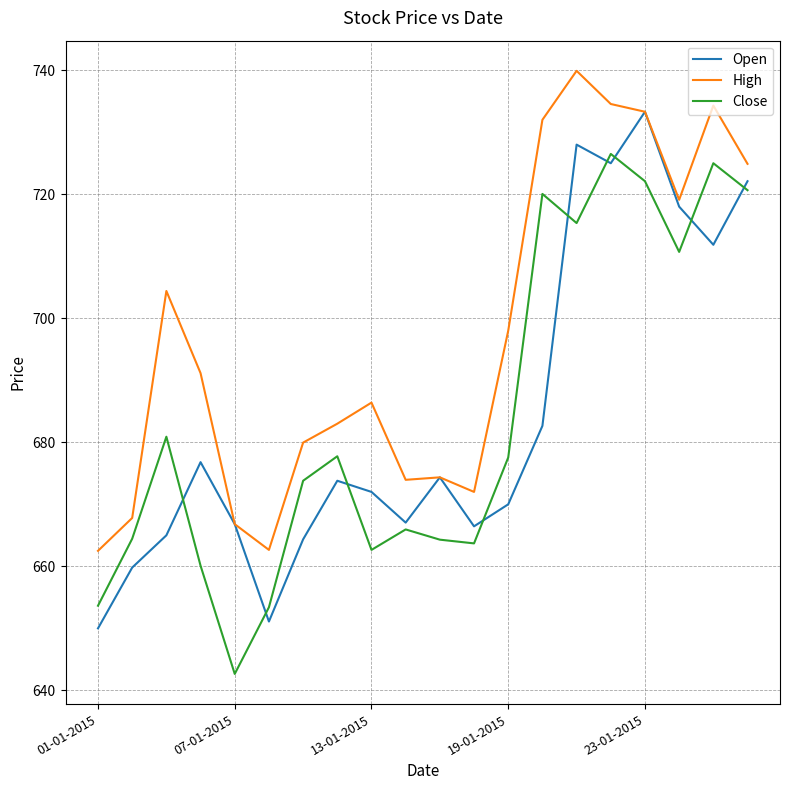

Which series has the largest total across all categories?

High